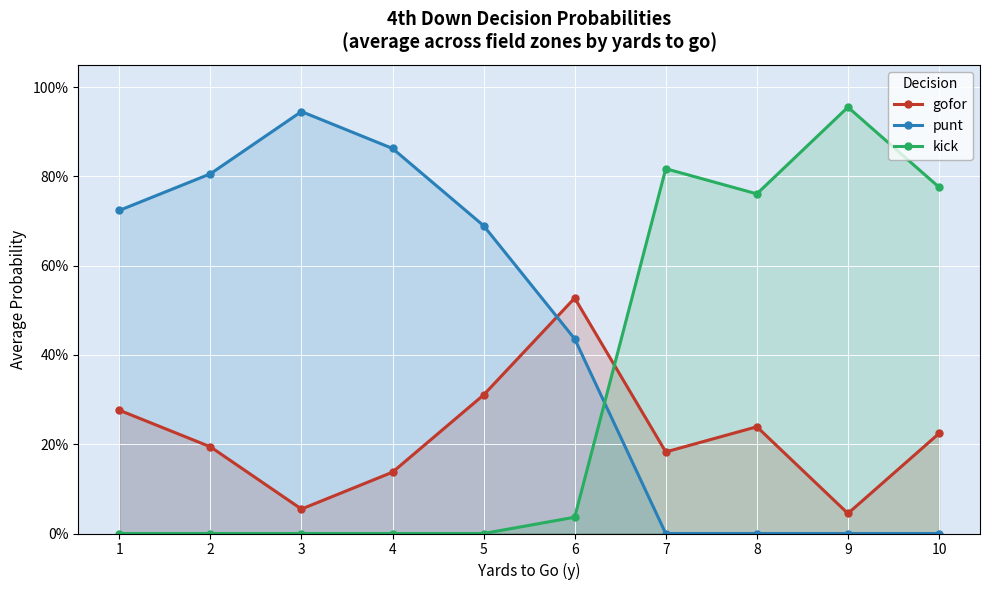

Which series changed the most between 5 and 6?

punt